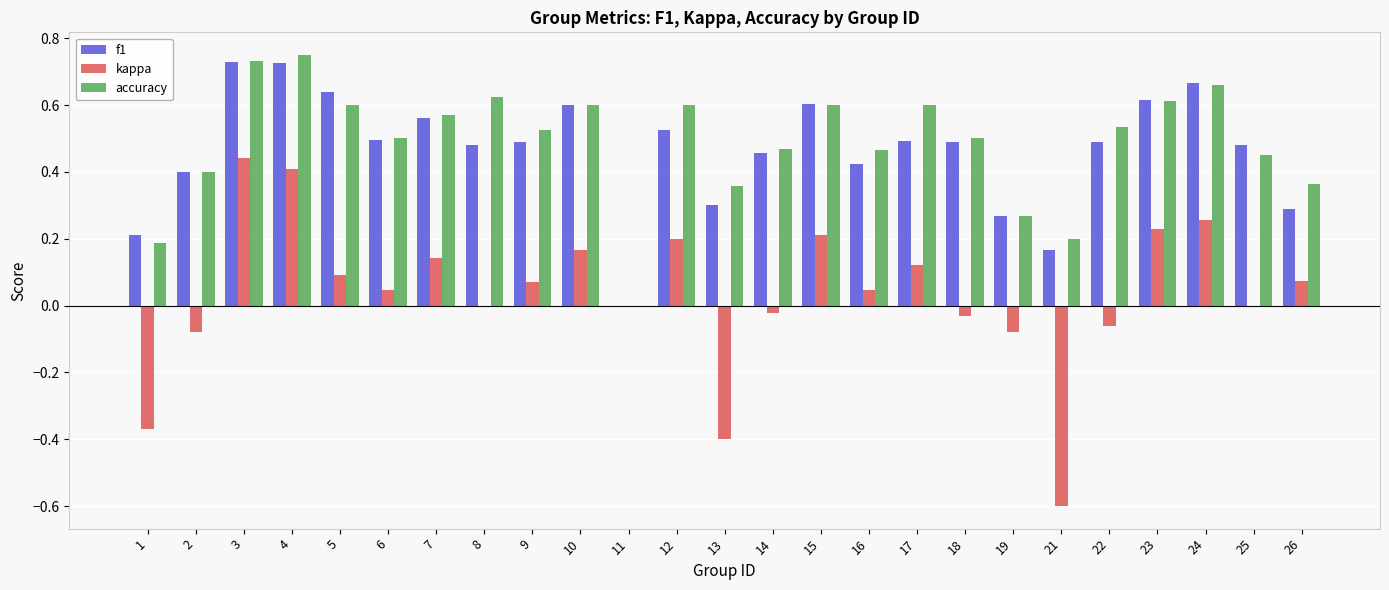

Is it true that accuracy equals 0.1 at 23?

False